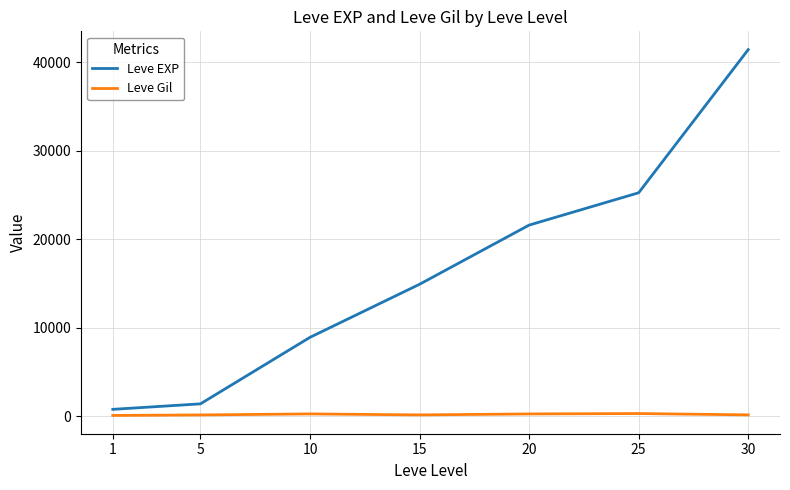

At how many categories does at least one series exceed 26952?

1